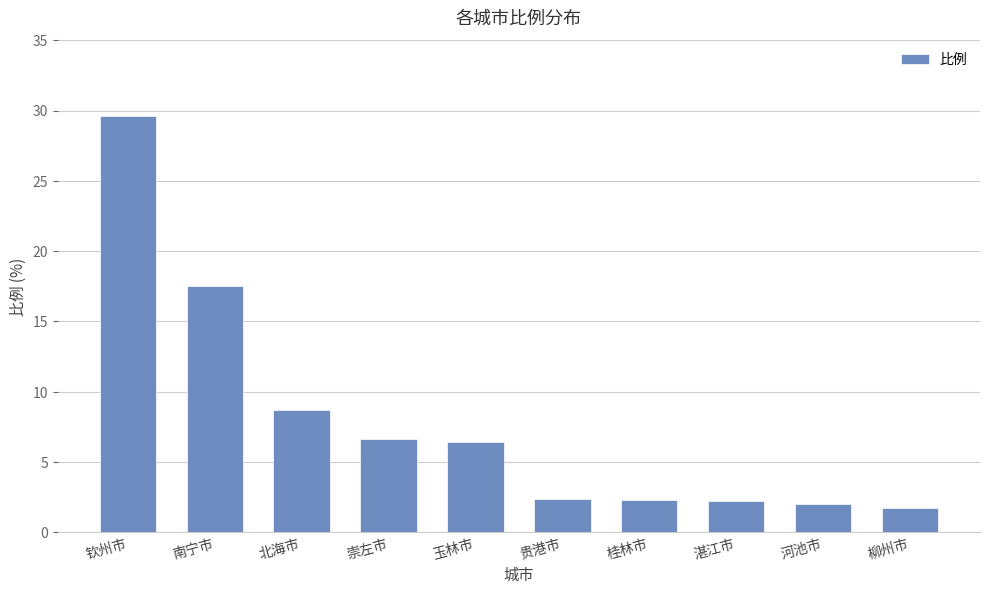

Which label corresponds to the largest value in the chart?

钦州市